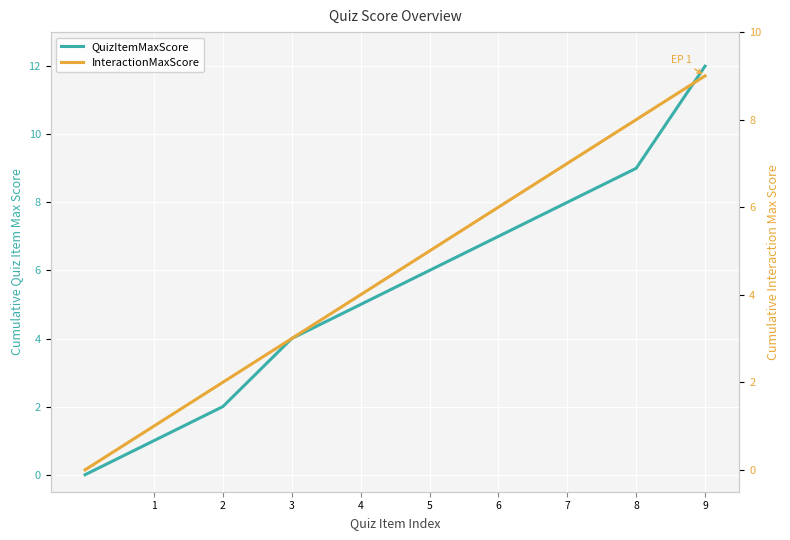

Between 6 and 4, which is larger?

6